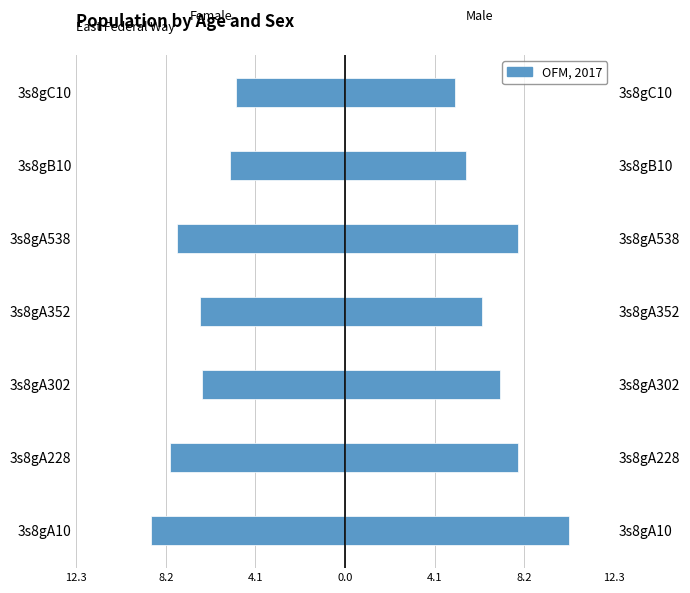

Does the chart contain stacked bars?

No